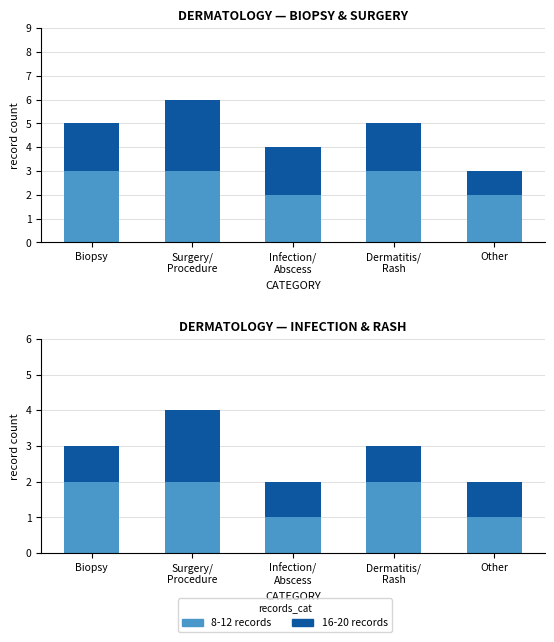

True or false: 8-12 records has a value of 2 at Biopsy.

True